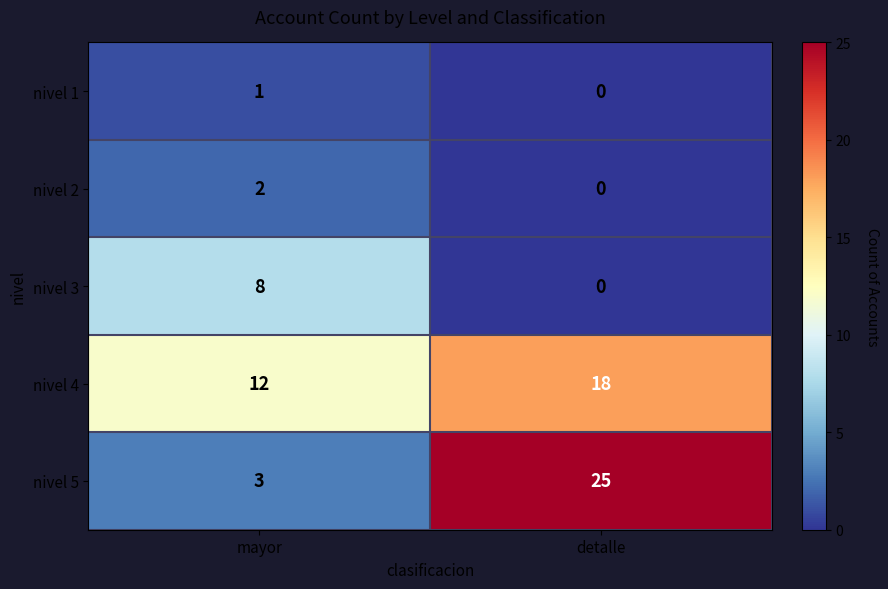

Reading right to left, transcribe all the data shown in this chart.

nivel 1: 0	1
nivel 2: 0	2
nivel 3: 0	8
nivel 4: 18	12
nivel 5: 25	3